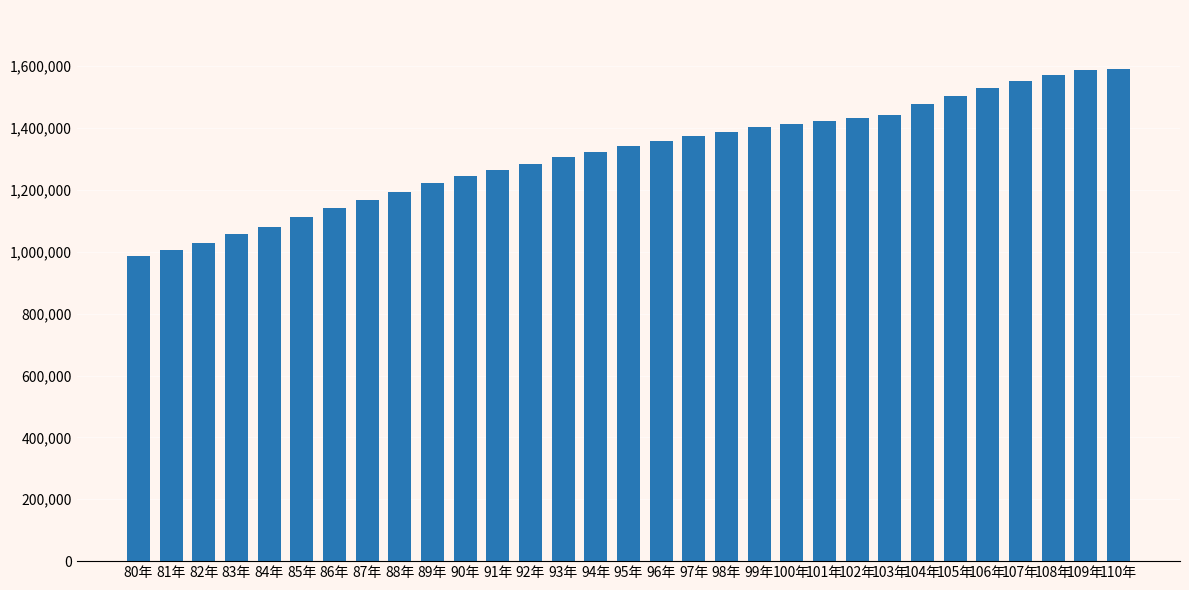

What is the maximum value shown in the chart?

1590871